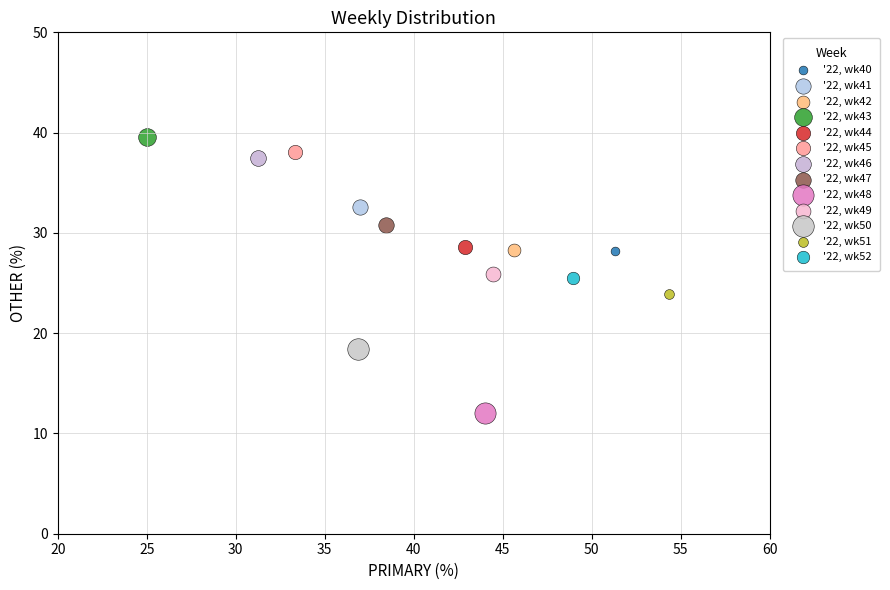

Which series contains the lowest Y value?

'22, wk48